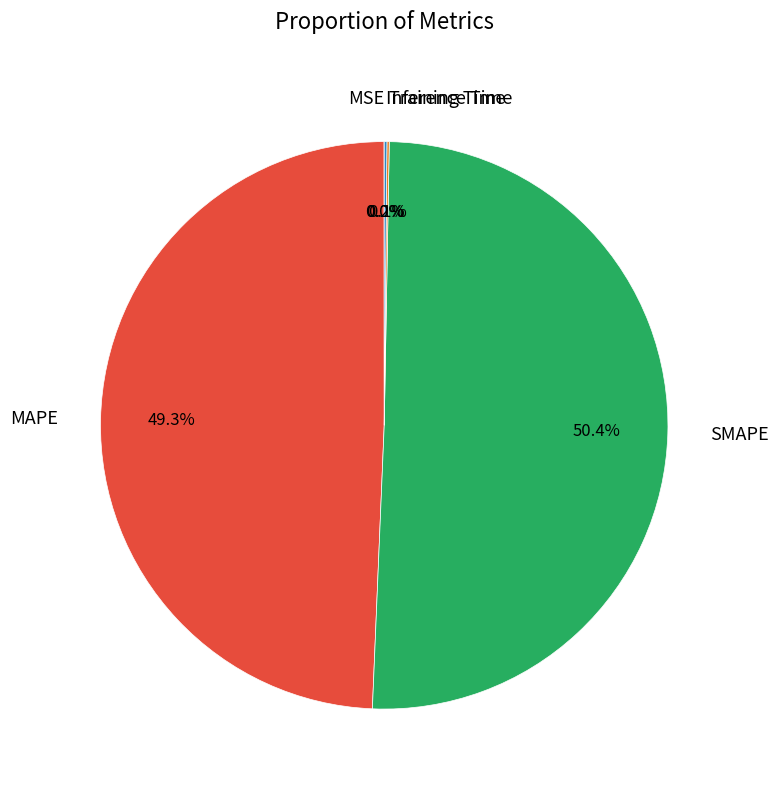

Does any single category account for the majority?

Yes